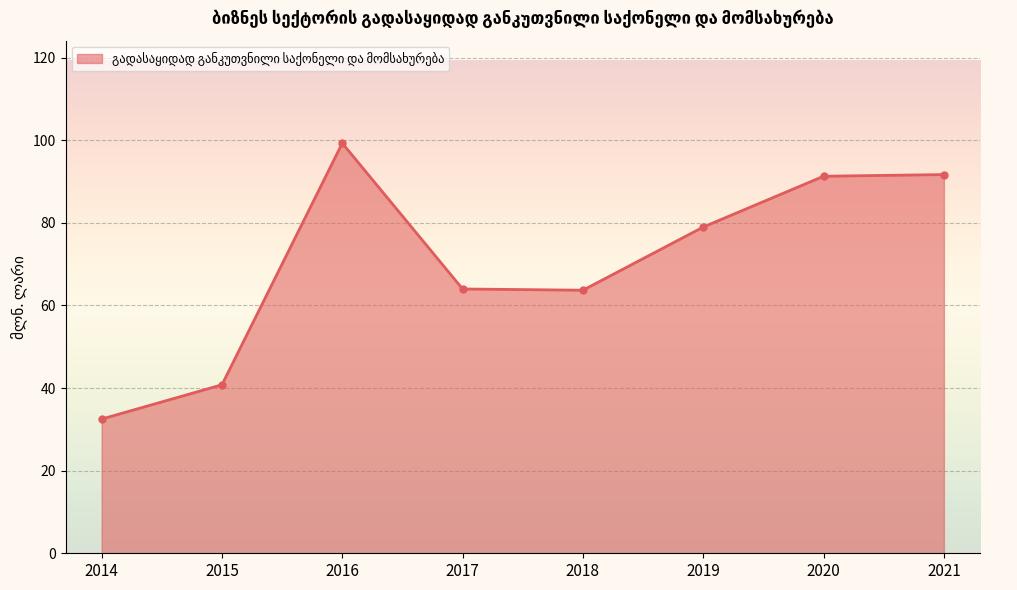

How many data points does each series have?

8